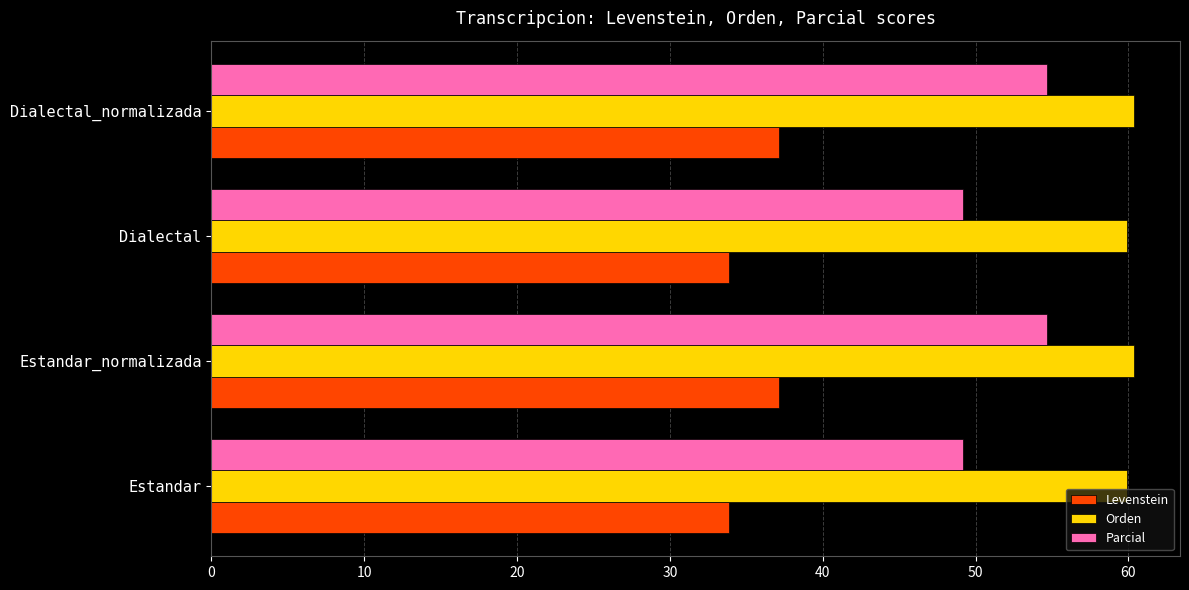

What is the maximum value shown in the chart?

60.4